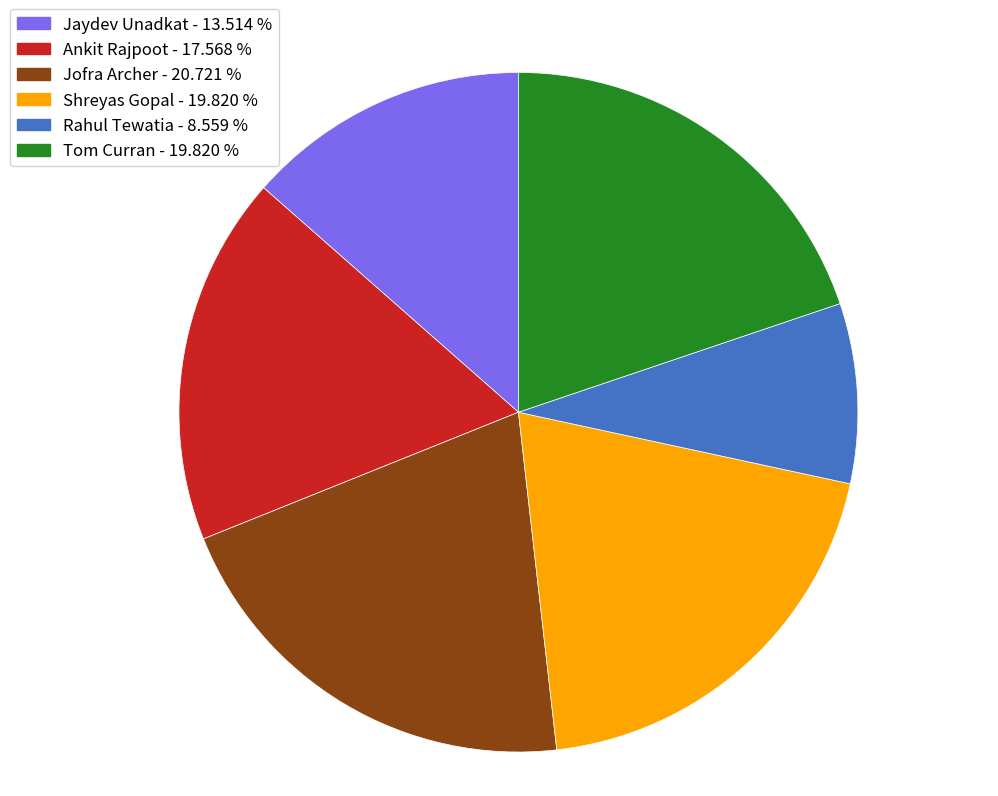

The Jaydev Unadkat slice represents 23% of the pie. True or false?

False